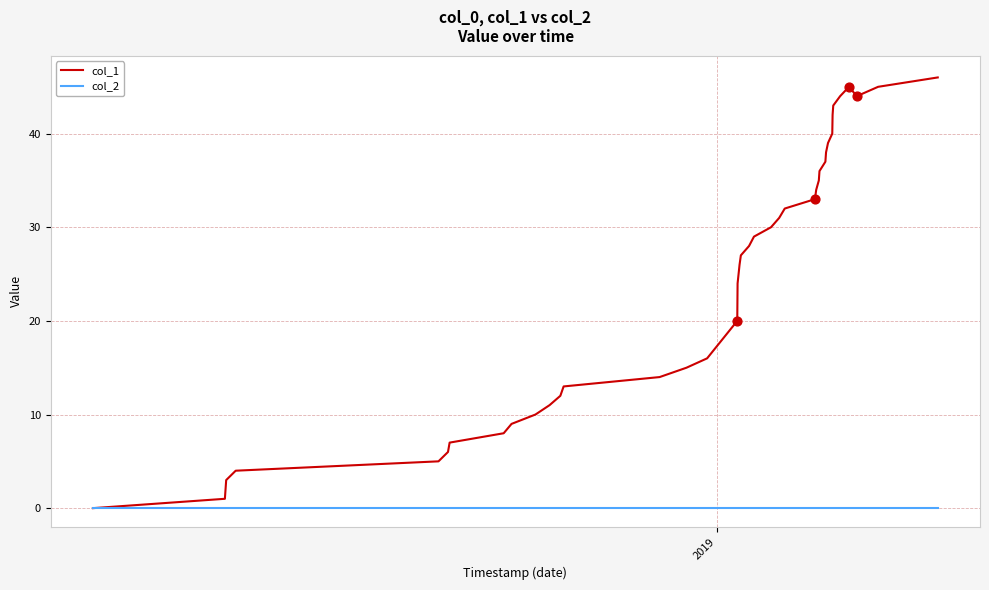

Which series has the largest range (max minus min)?

col_1